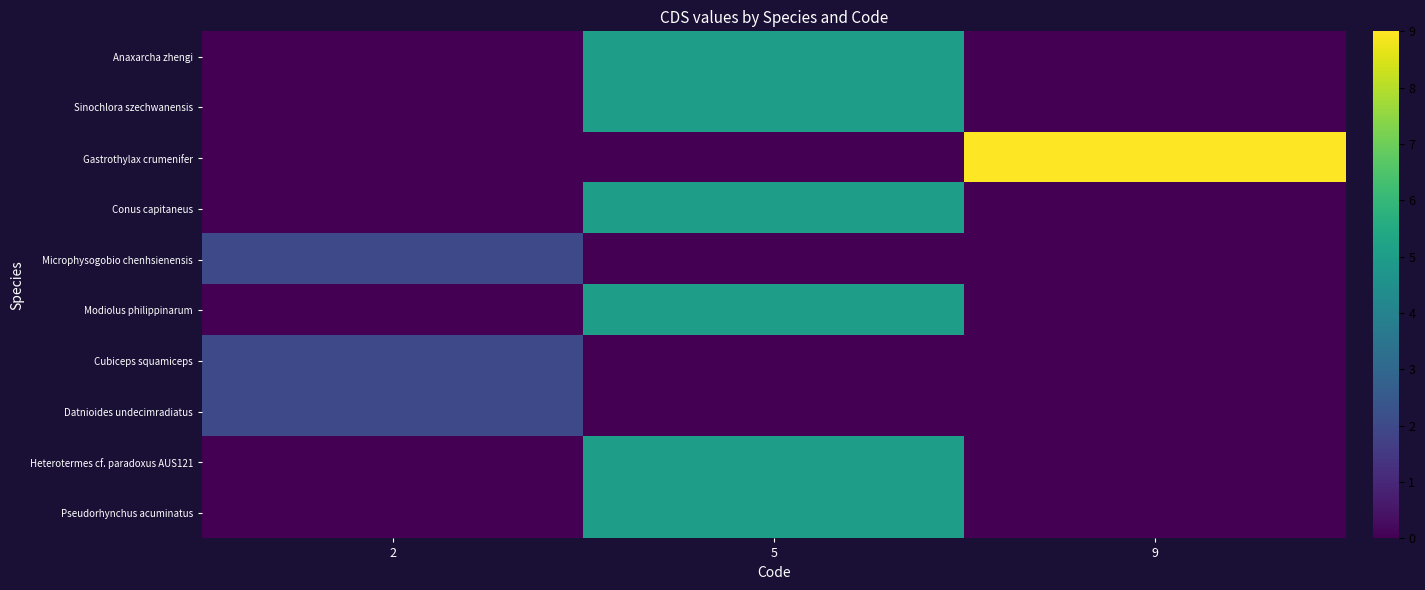

List the series in order of their peak value, highest first.

Gastrothylax crumenifer, Anaxarcha zhengi, Sinochlora szechwanensis, Conus capitaneus, Modiolus philippinarum, Heterotermes cf. paradoxus AUS121, Pseudorhynchus acuminatus, Microphysogobio chenhsienensis, Cubiceps squamiceps, Datnioides undecimradiatus